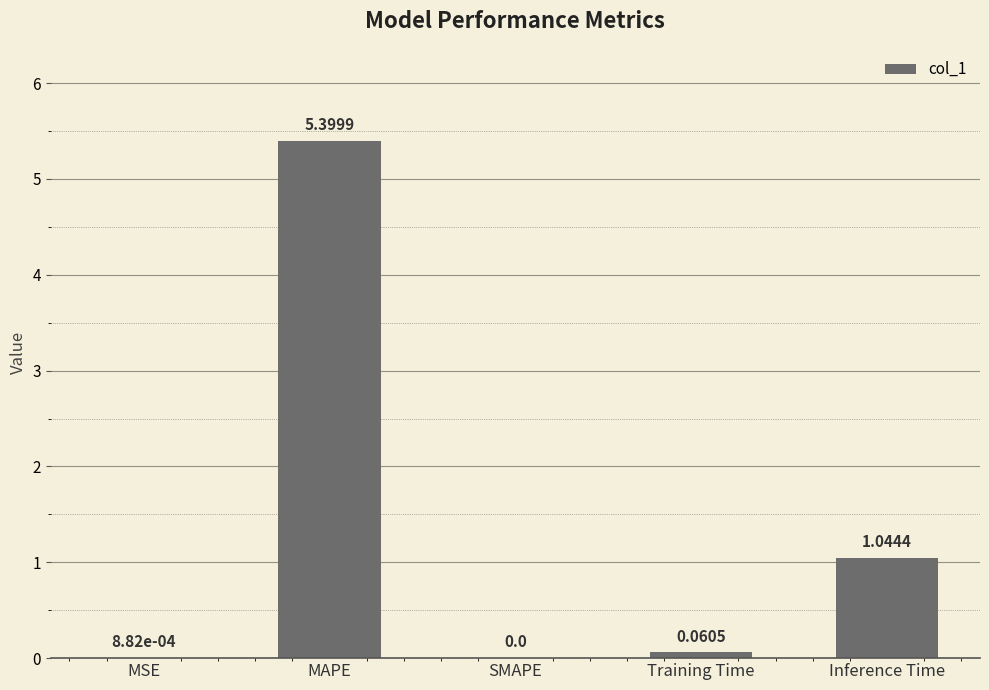

At which label is the value closest to 2?

Inference Time